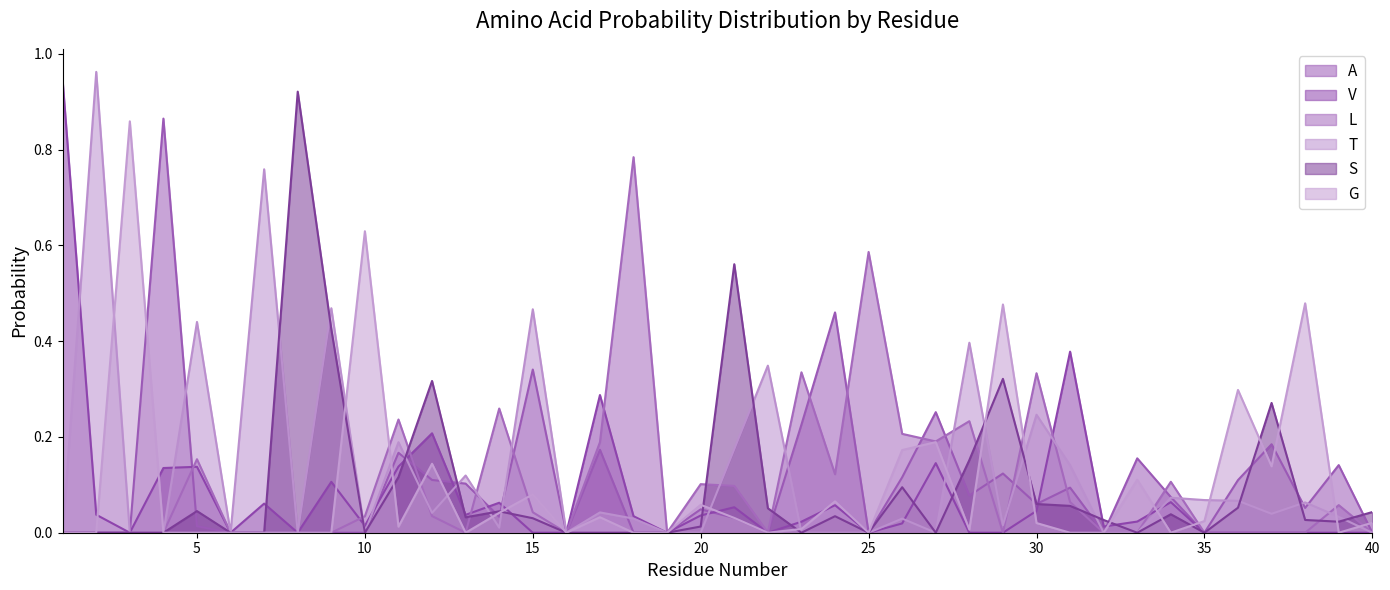

True or false: A and T intersect in this chart.

True